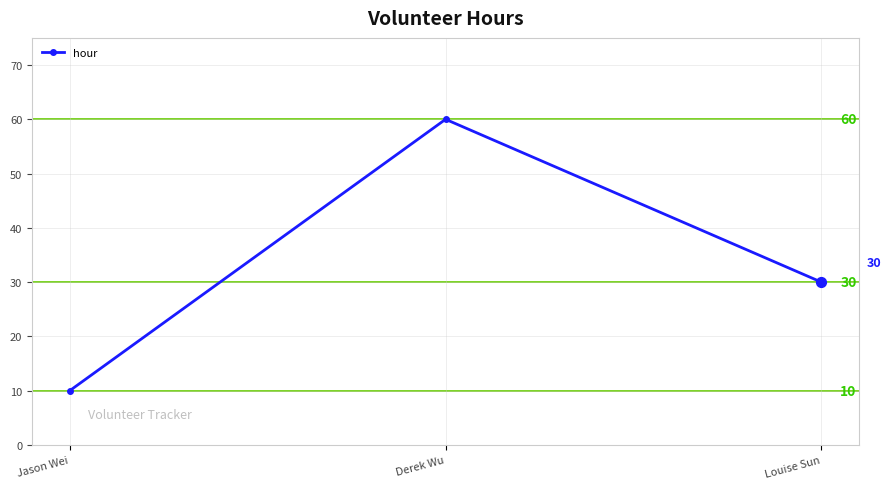

Between Jason Wei and Derek Wu, which is larger?

Derek Wu